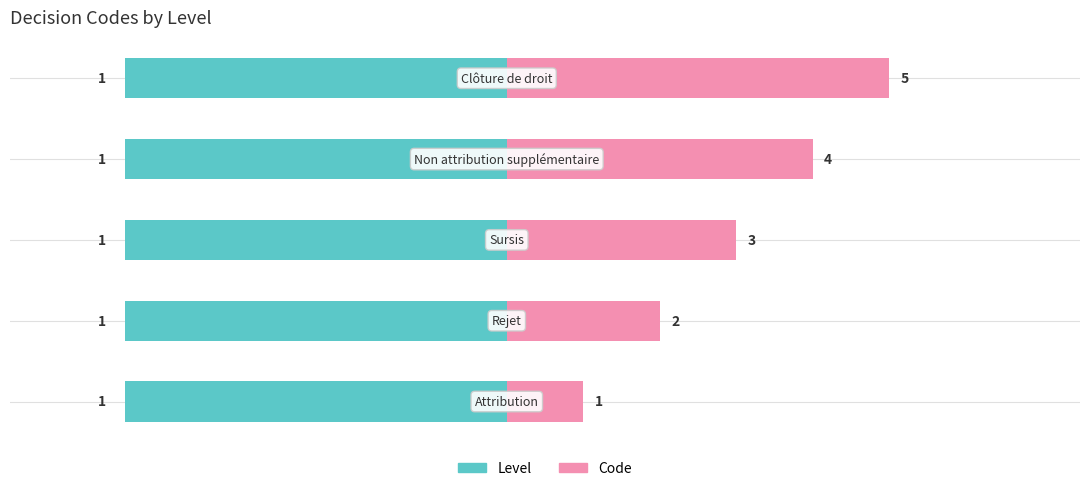

What is the sum of all Level values?

5.0